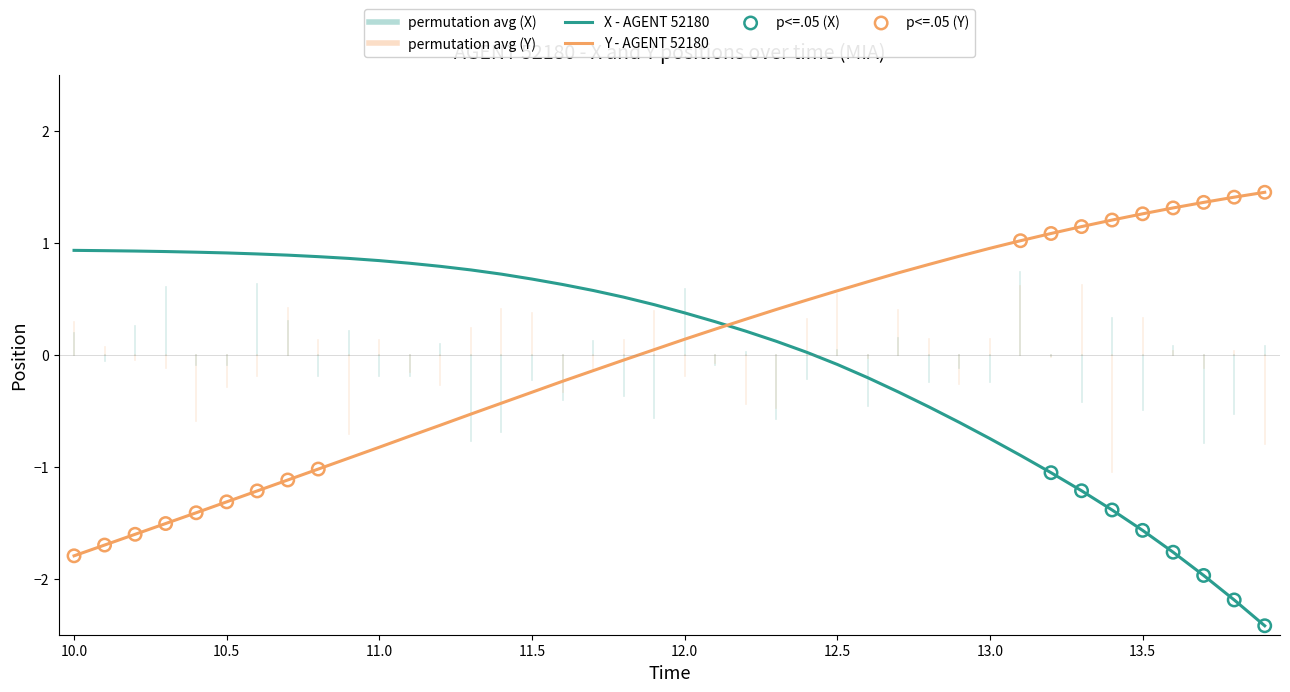

Does the chart have visible grid lines?

No